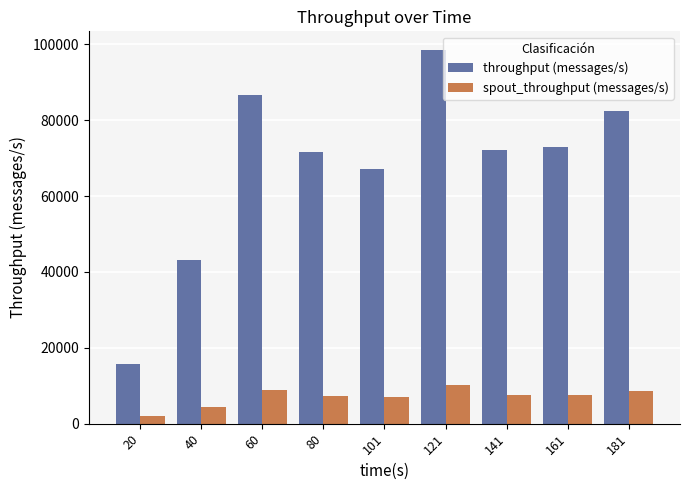

List the series in order of their overall mean, highest first.

throughput (messages/s), spout_throughput (messages/s)